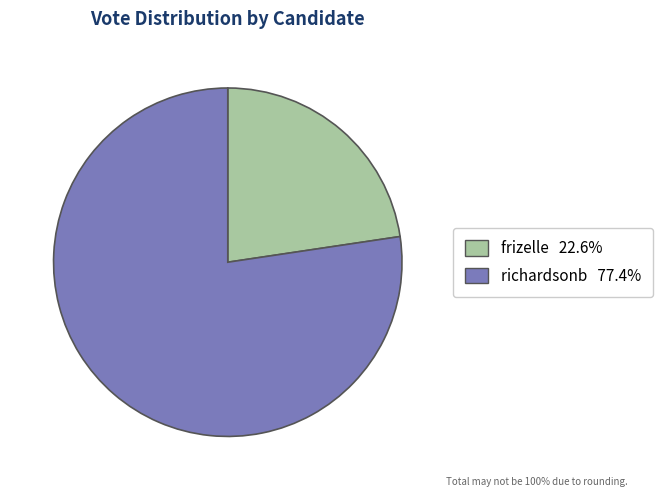

Between frizelle and richardsonb, which is larger?

richardsonb